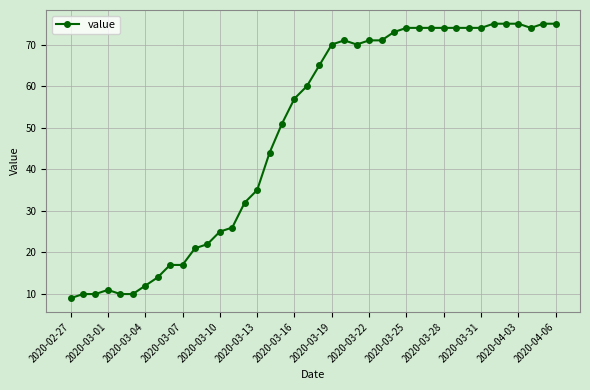

Reading left to right, what are all the values shown in this chart?

9	10	10	11	10	10	12	14	17	17	21	22	25	26	32	35	44	51	57	60	65	70	71	70	71	71	73	74	74	74	74	74	74	74	75	75	75	74	75	75